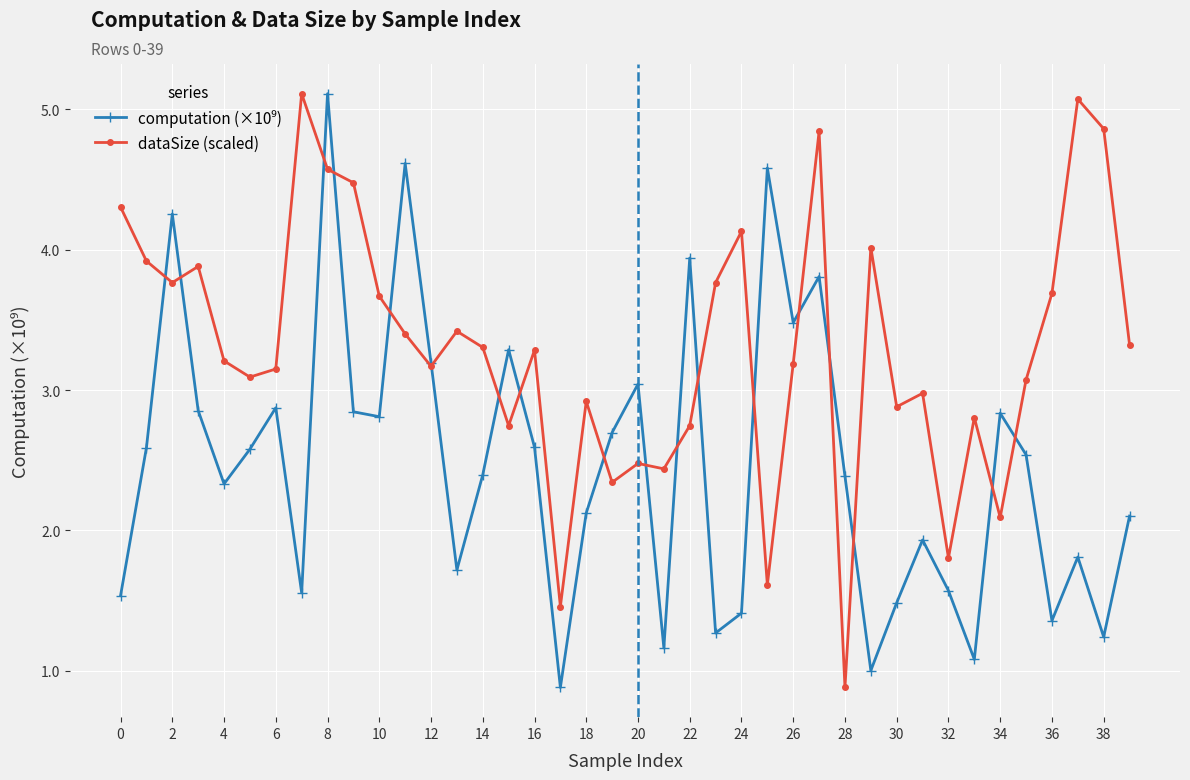

What is the minimum value shown in the chart?

0.9